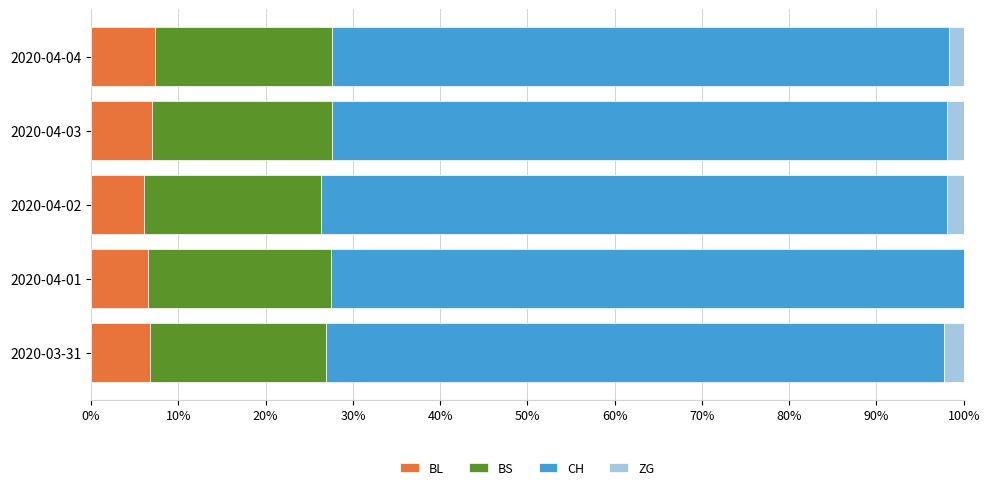

What is the highest value of the BL series?

7.3